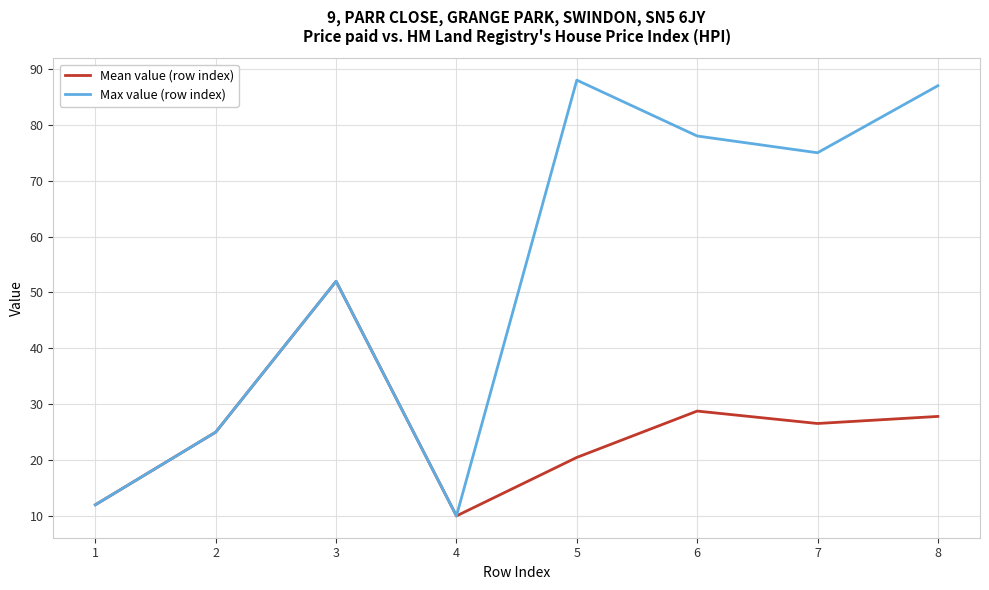

What is the difference between the highest and lowest values at 6?

49.2